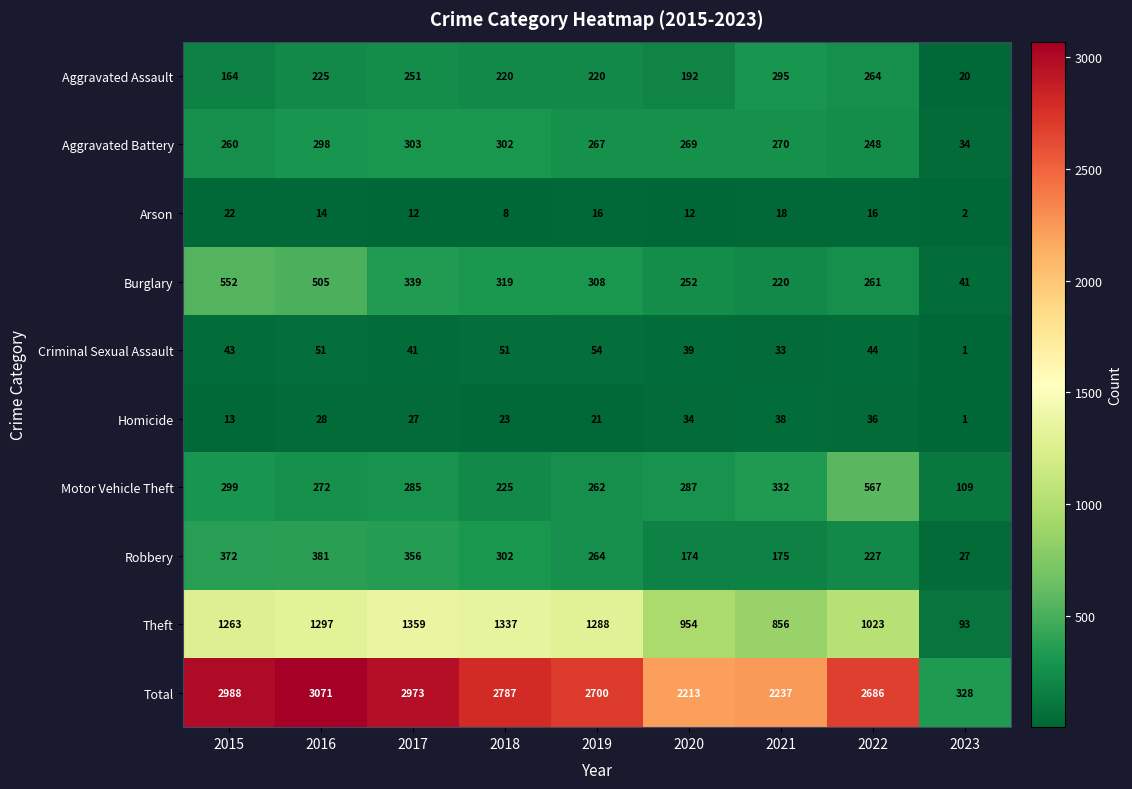

Which series has the largest range (max minus min)?

Total